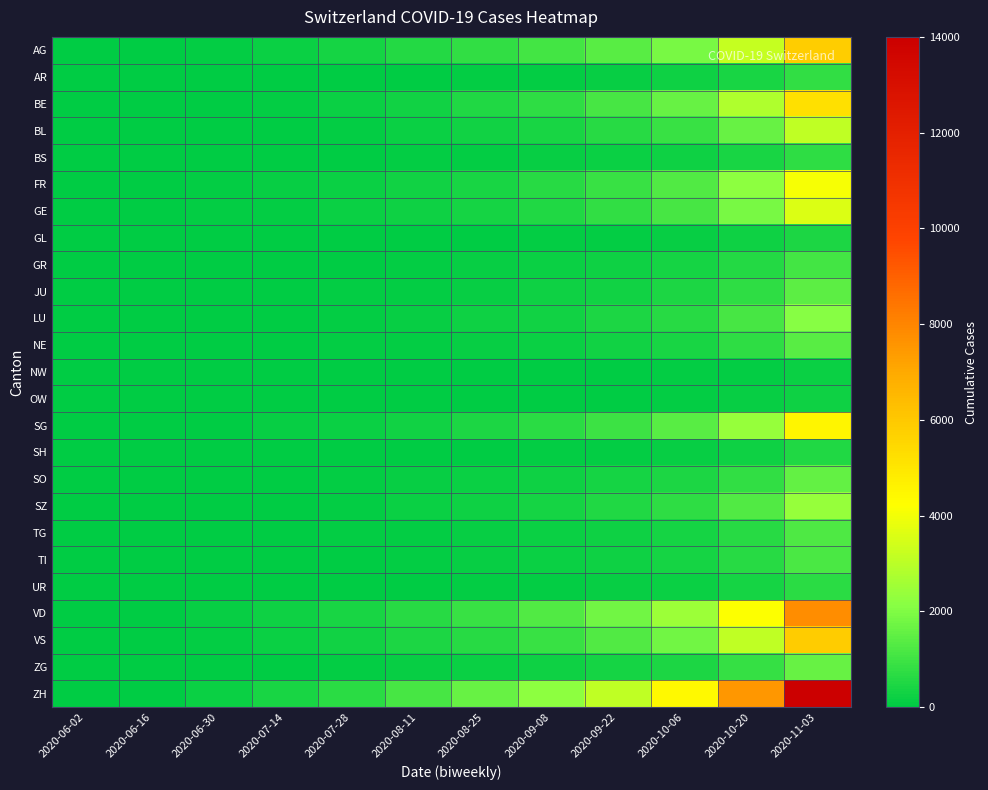

At which category is the sum across all series the highest?

2020-11-03